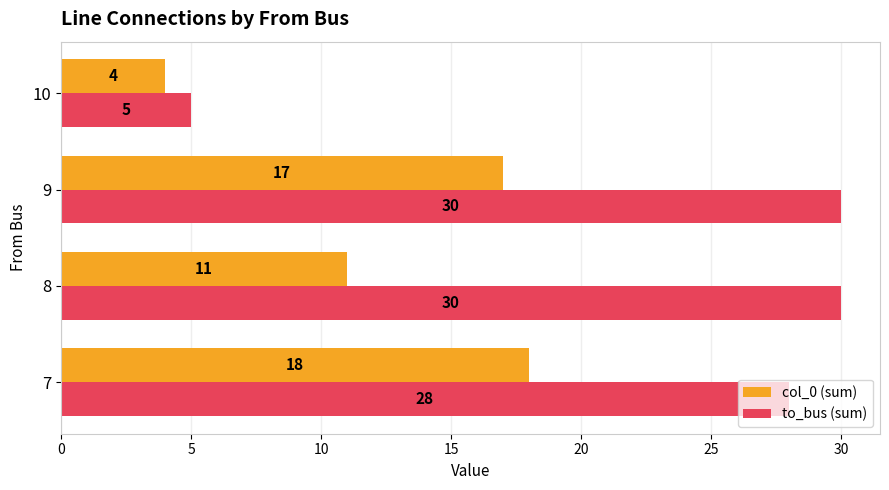

What is the maximum value for col_0 (sum)?

18